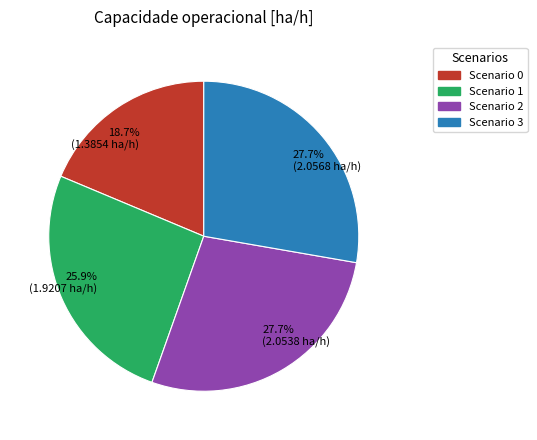

Does 25.9% (1.9207 ha/h) account for over 50% of the chart?

No